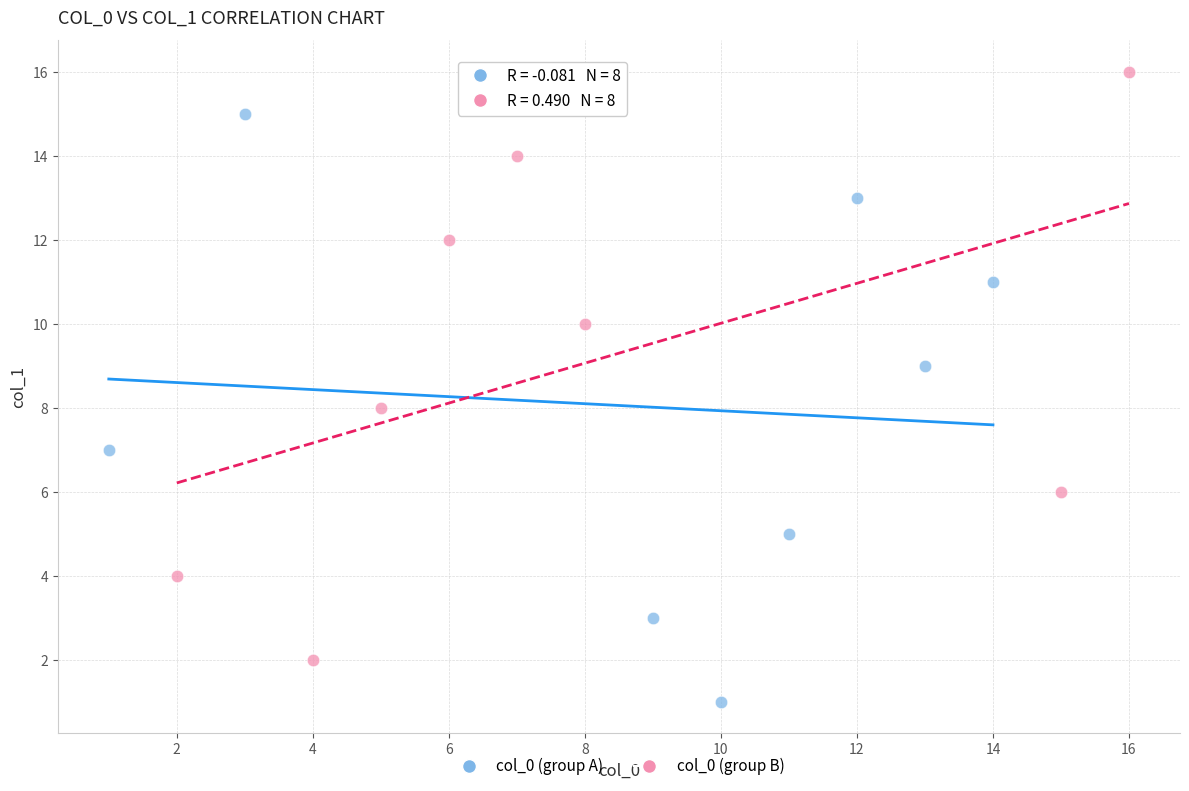

Which series contains the highest Y value?

col_0 (group B)